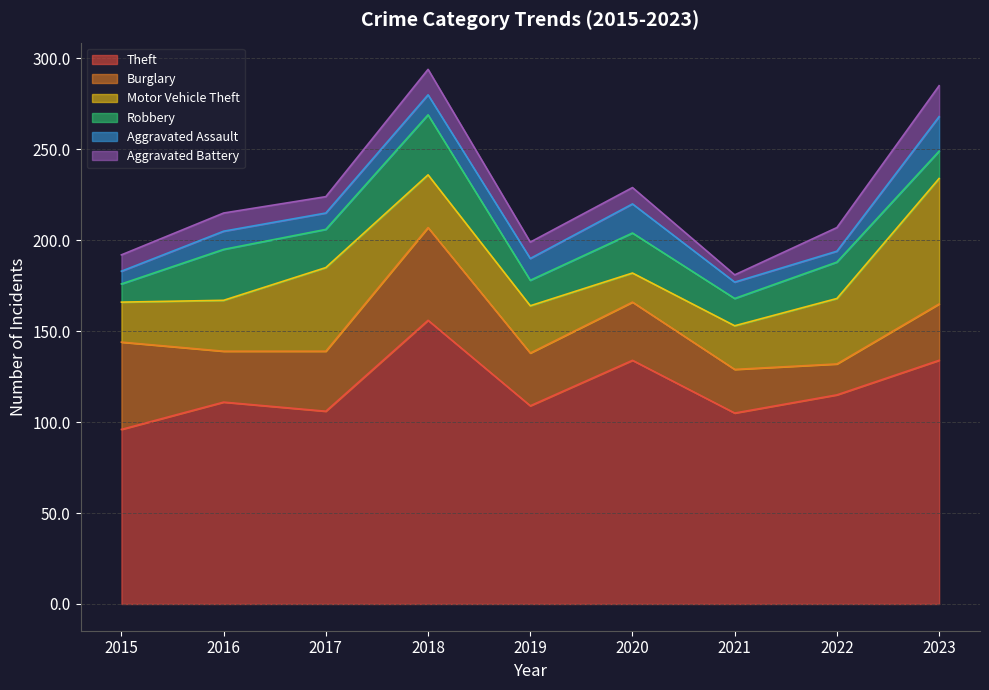

How many values in the Robbery series are below 20?

4